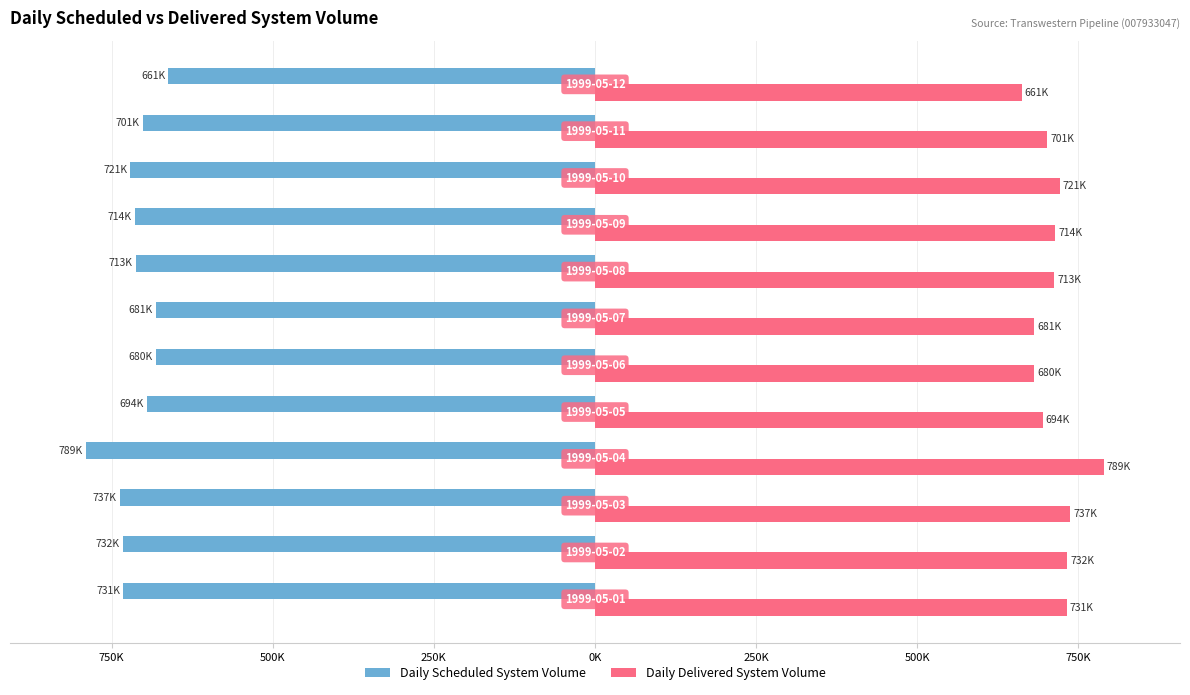

What are all the series names shown in the legend?

Daily Scheduled System Volume, Daily Delivered System Volume